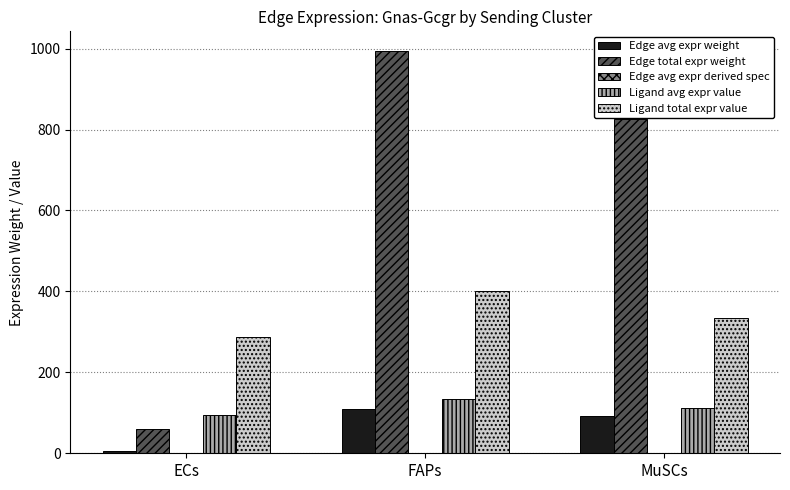

Is the value of Edge total expr weight at FAPs greater than the value of Edge avg expr weight at ECs?

Yes